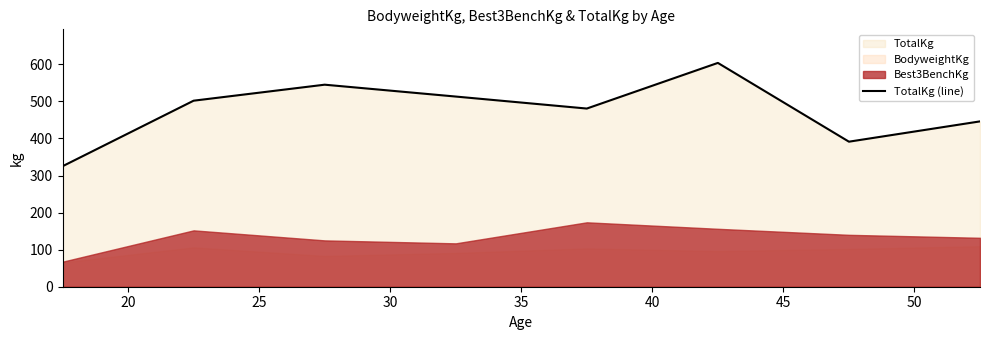

Reading left to right, transcribe all the data shown in this chart.

325.0	501.8	545.0	513.0	480.6	603.8	391.2	446.0